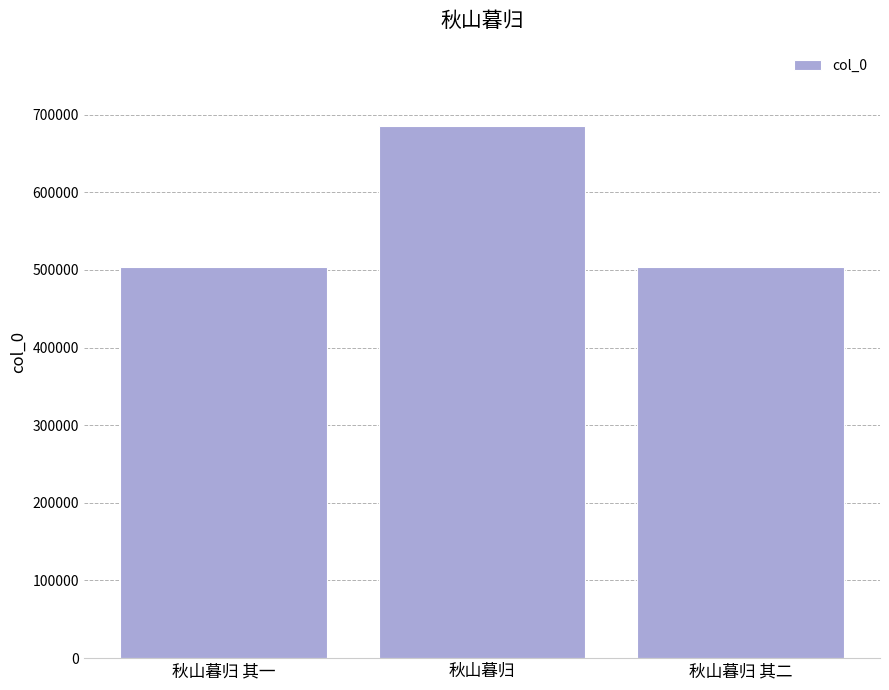

How many data points does each series have?

3